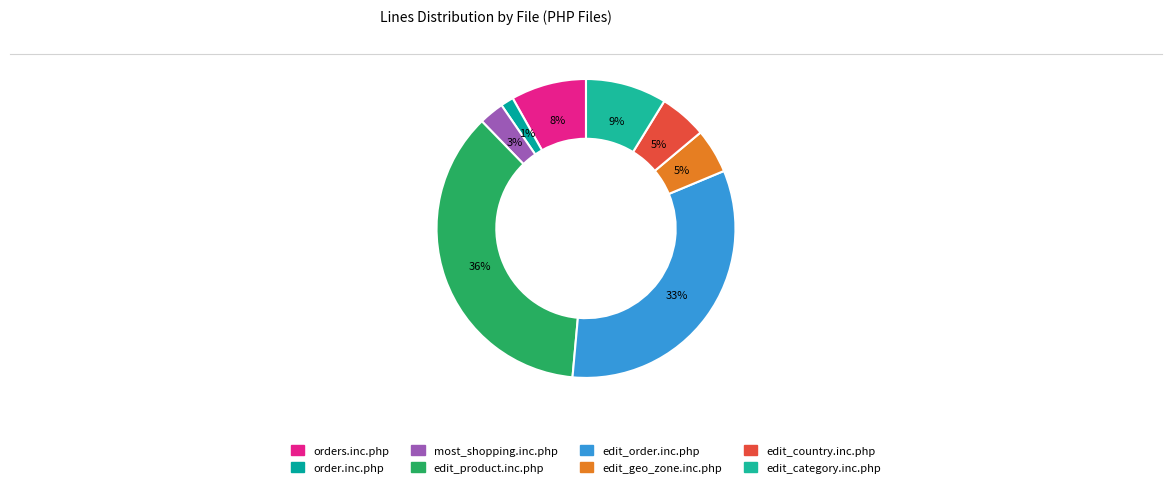

Count the number of slices in the pie.

8